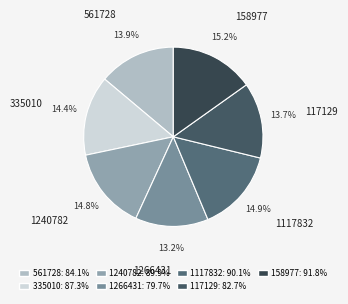

To the nearest percent, what portion does 335010 represent?

14%